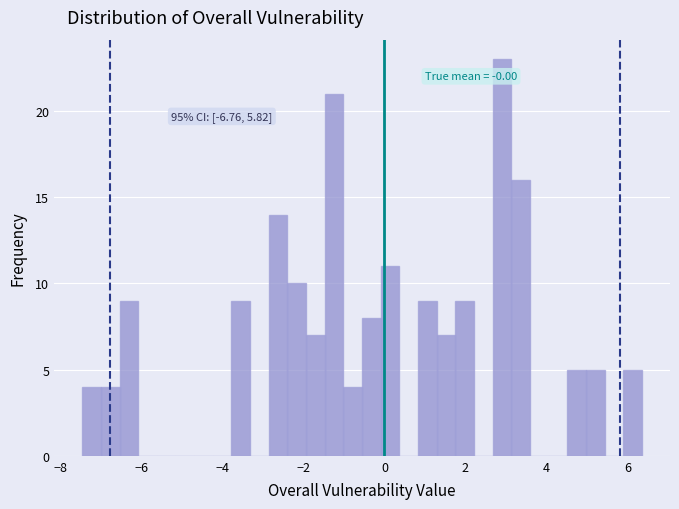

Around what value on the x-axis is the tallest bar? Give the approximate position of its centre, as read against the axis.

3.0